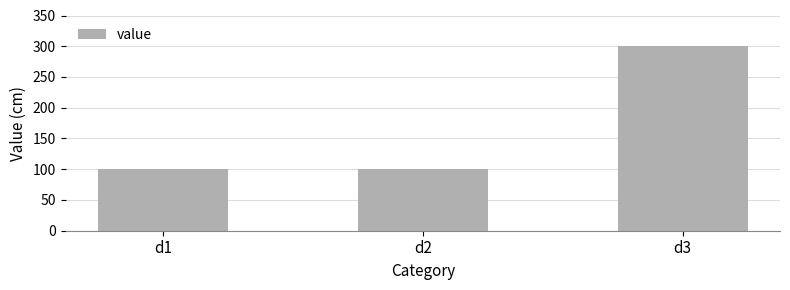

How many distinct data groups are displayed?

1